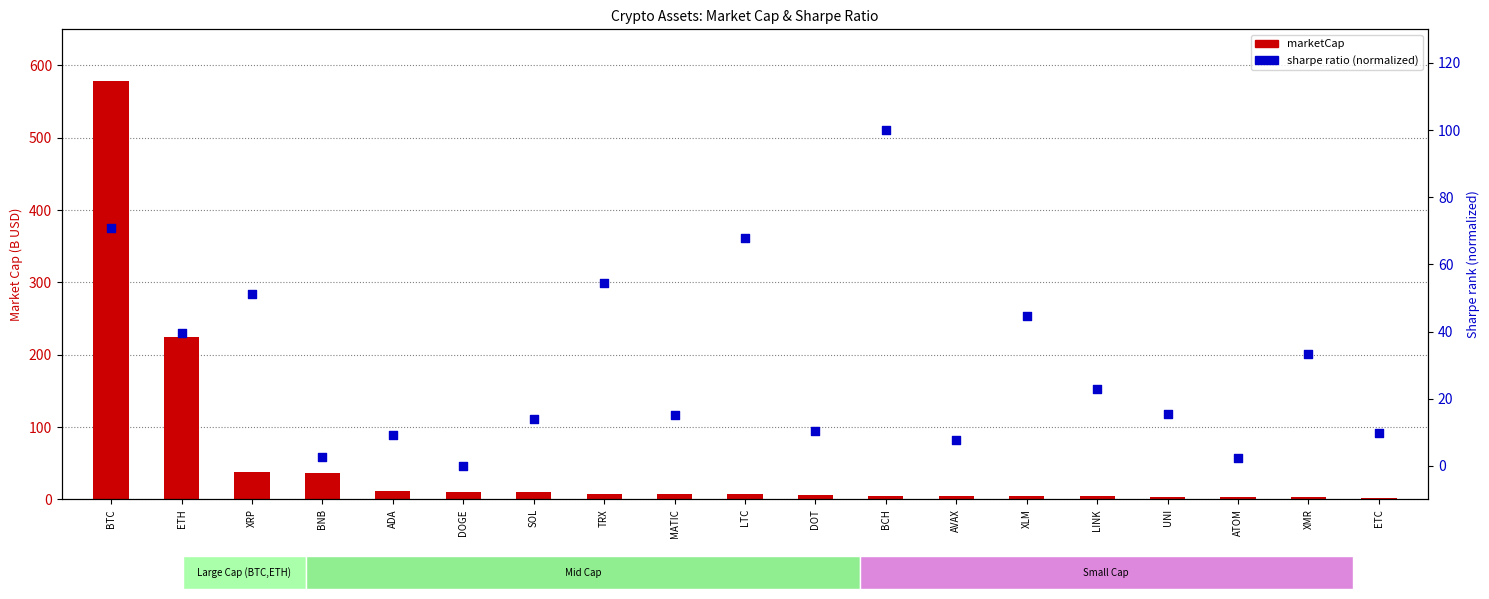

Which series contains the lowest Y value?

sharpe (normalized 0-100)